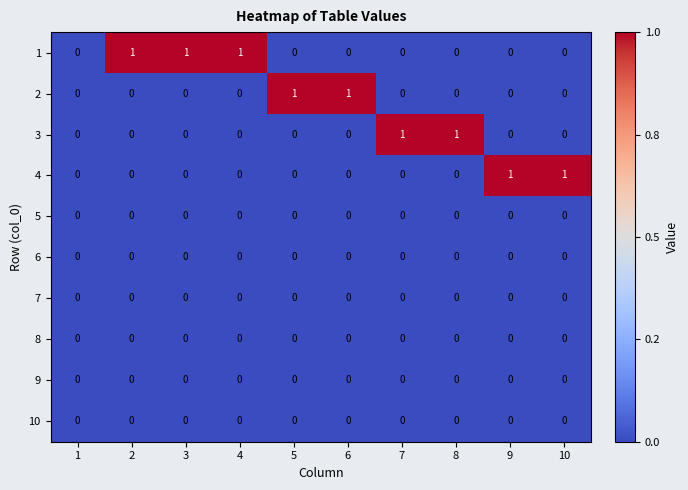

How many 2 values are between 0 and 1?

10